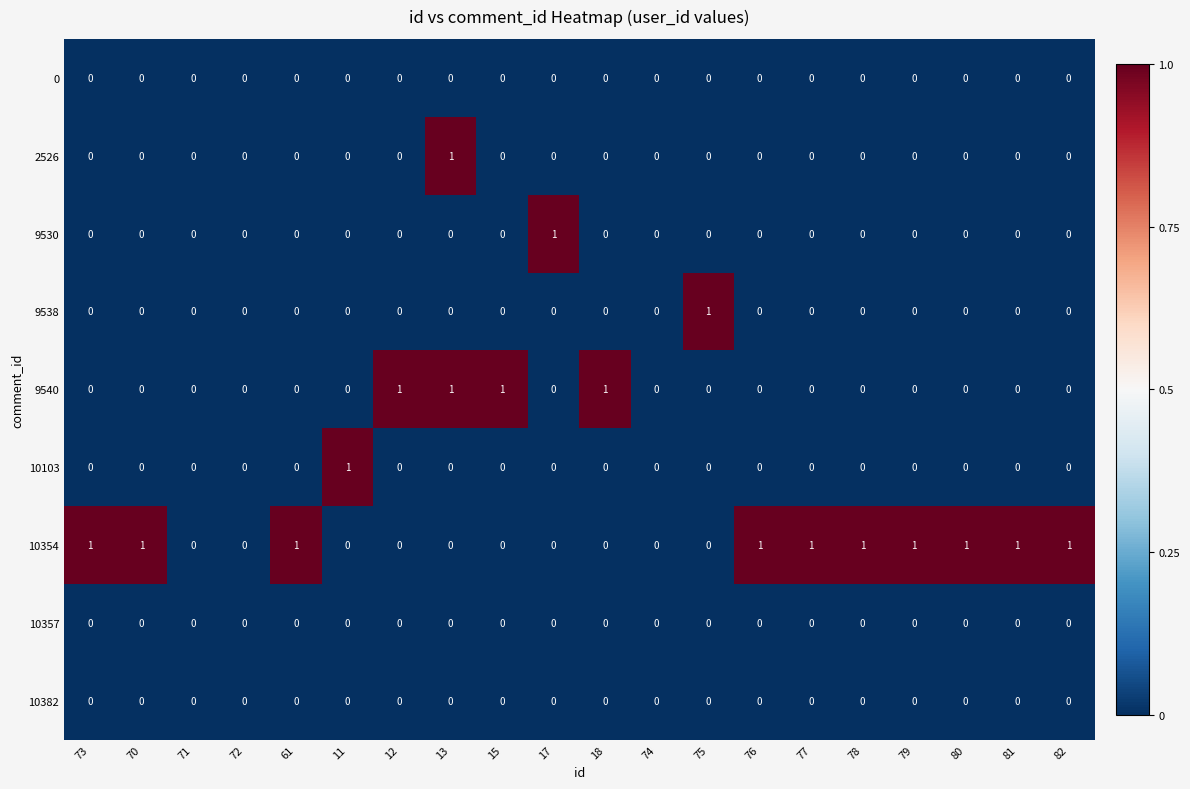

At which category is the sum across all series the highest?

13